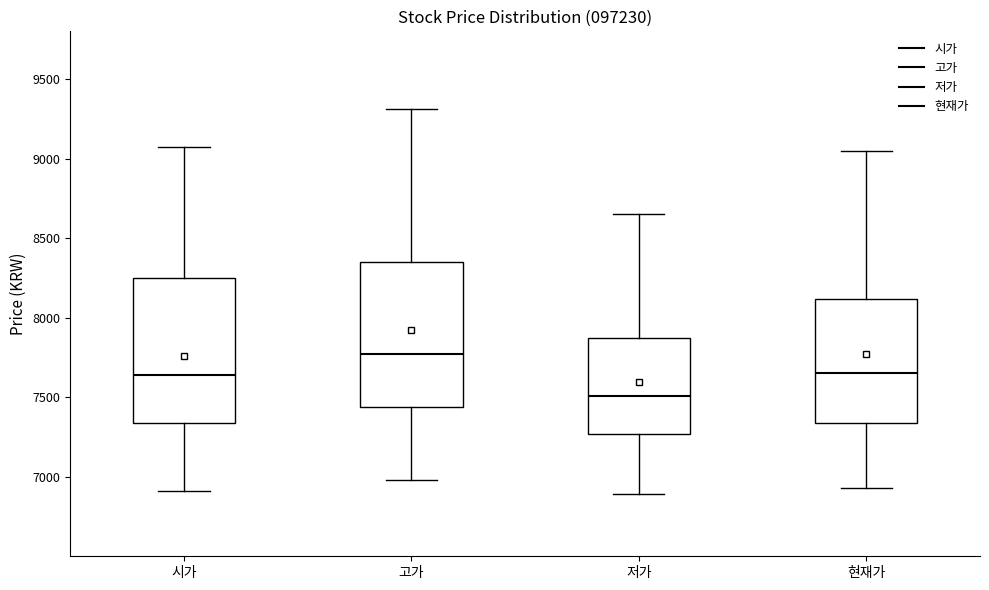

Which box's median line is the lowest?

저가